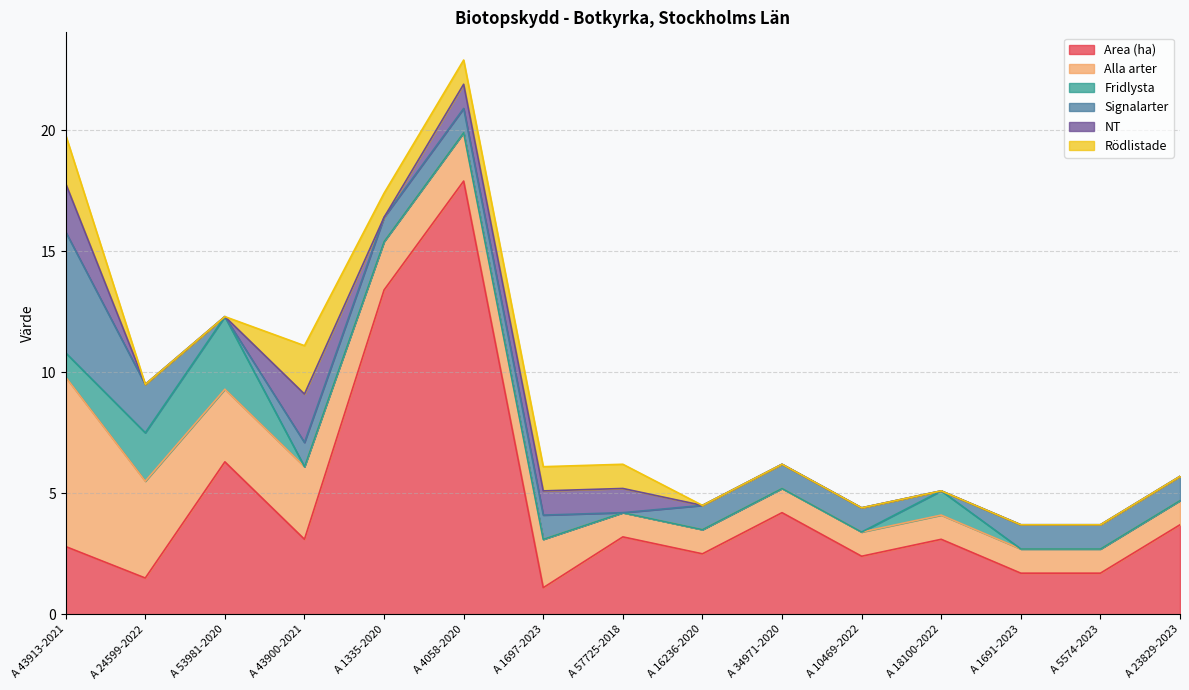

What is the label of the 1st point from the left?

A 43913-2021